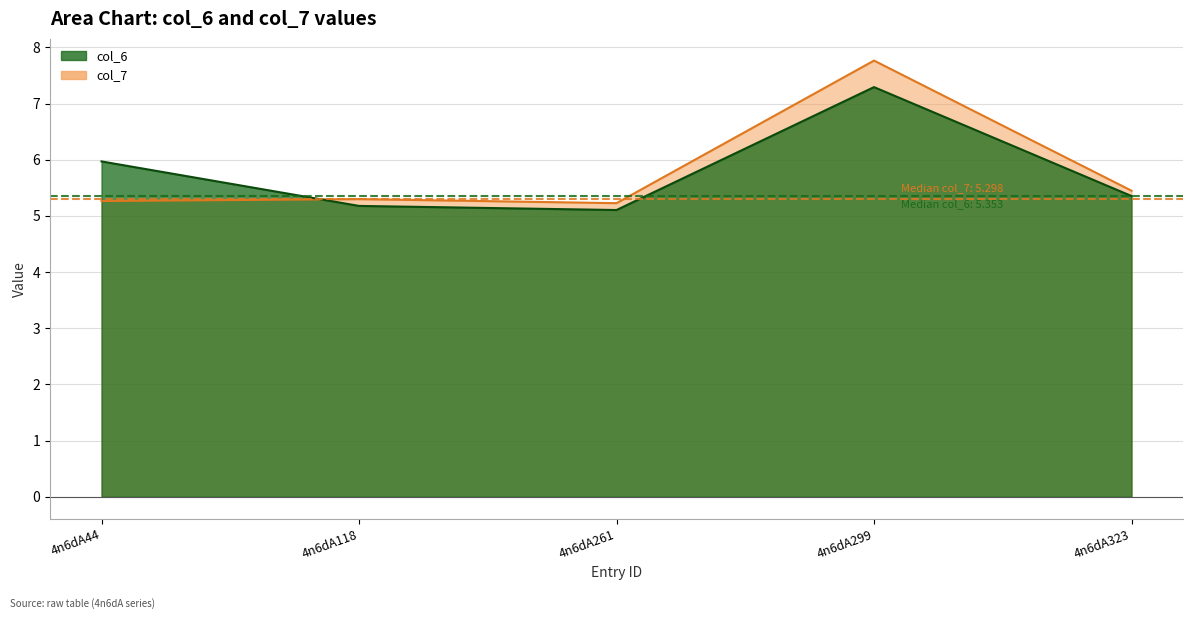

What is the difference between the maximum and minimum values in the col_7 series?

2.5